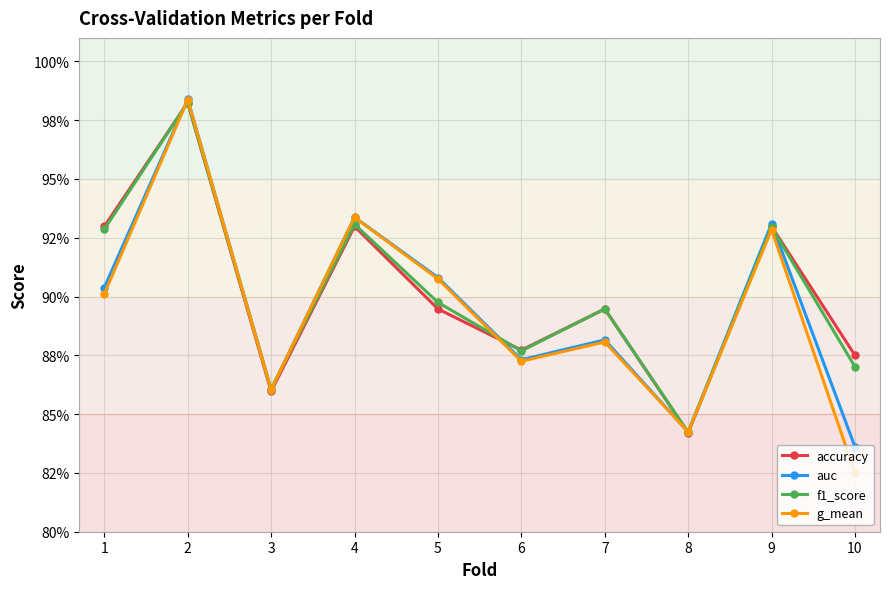

What are all the series names shown in the legend?

accuracy, auc, f1_score, g_mean